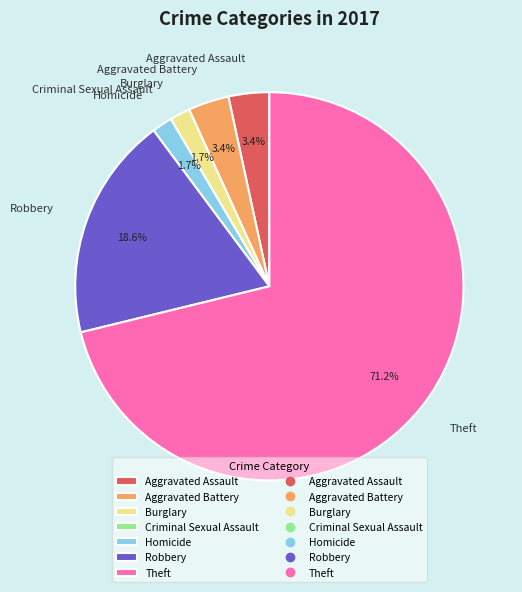

Which has a higher value, Homicide or Theft?

Theft